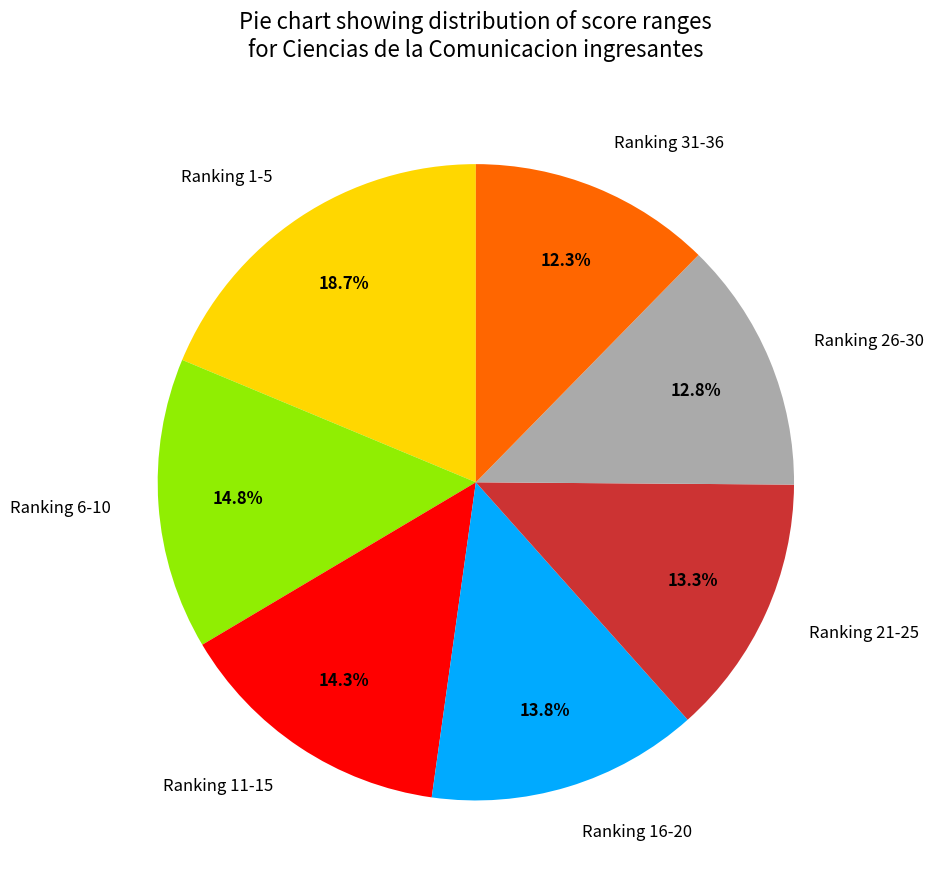

How many segments does this pie chart have?

7